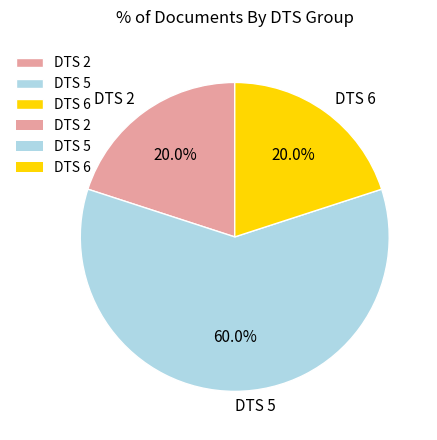

What is the ratio of the value at DTS 6 to the value at DTS 2?

1.0